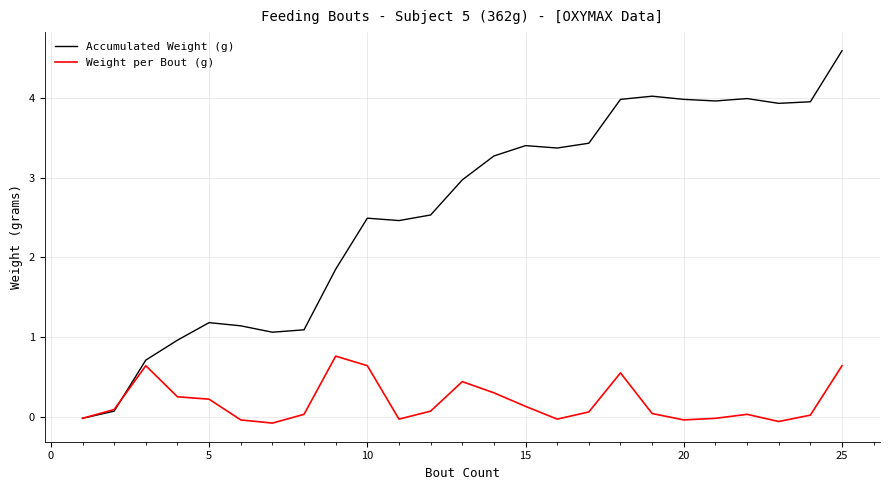

Rank the series by their average value, from lowest to highest.

Weight per Bout (g), Accumulated Weight (g)